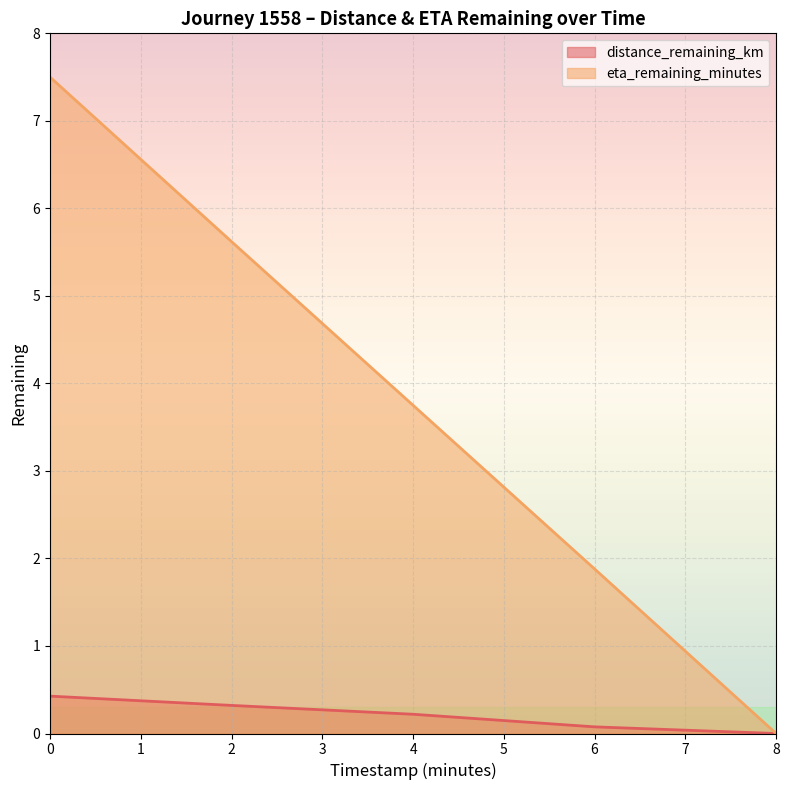

List the series in order of their peak value, highest first.

eta_remaining_minutes, distance_remaining_km